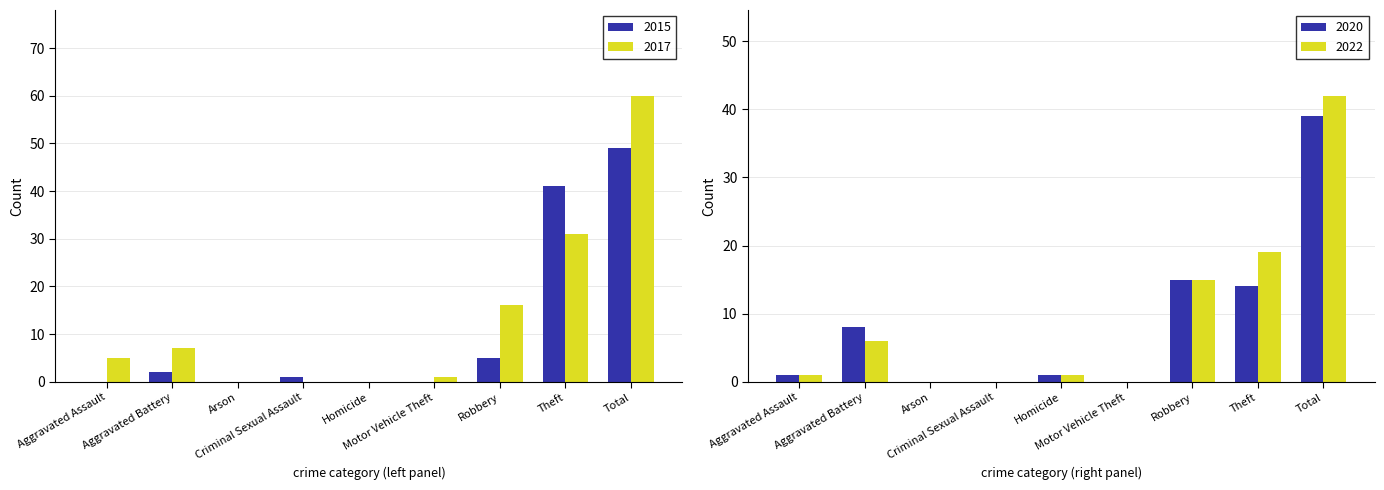

What is the sum of all 2015 values?

98